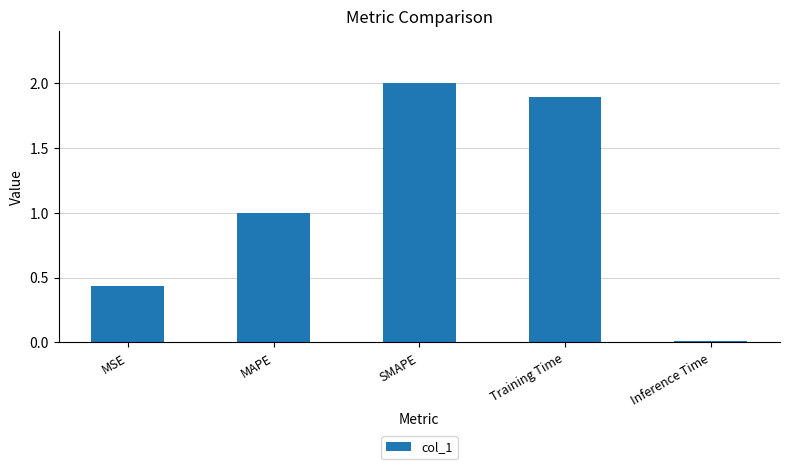

Read the value at SMAPE.

2.0